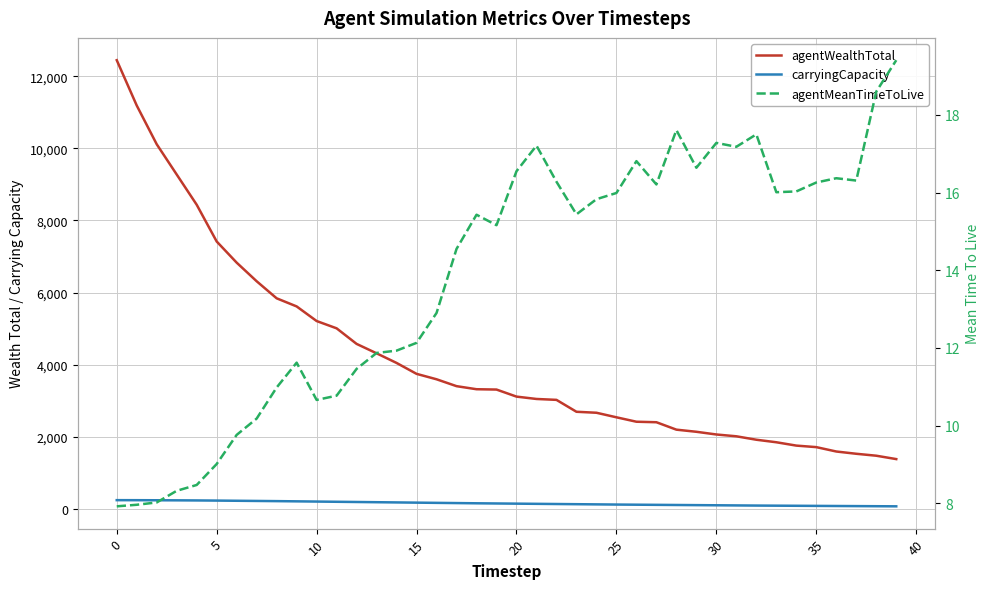

What is the value of the agentMeanTimeToLive point at the 25th from the left?

15.8